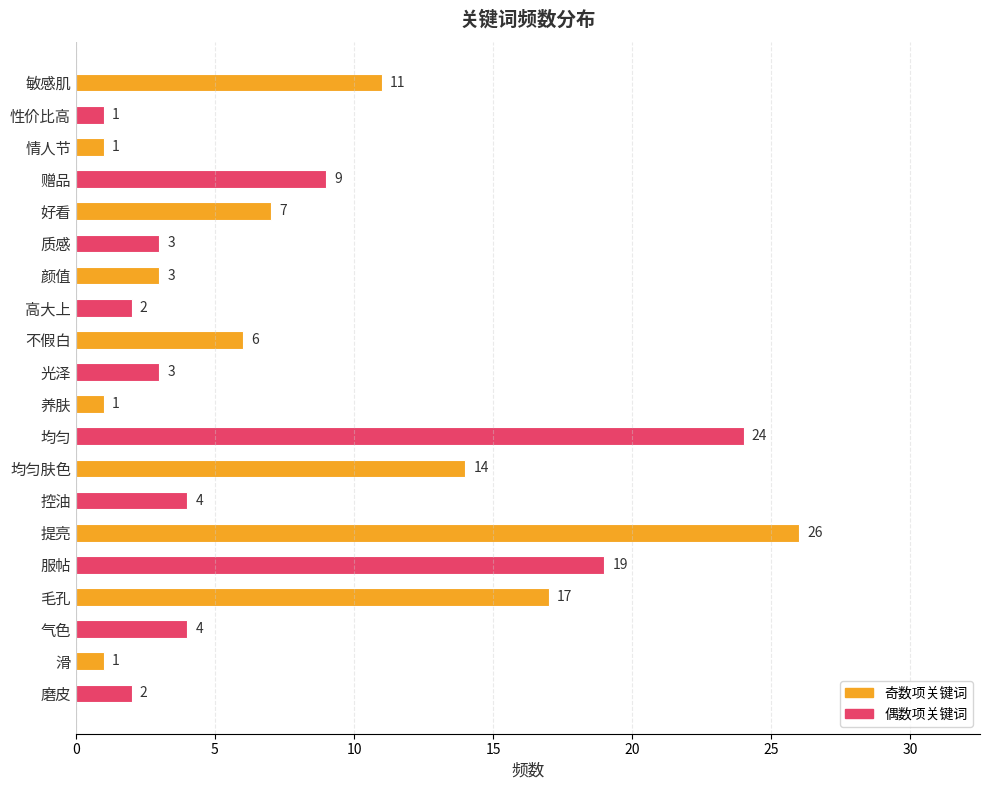

At which label is the value closest to 13?

均匀肤色